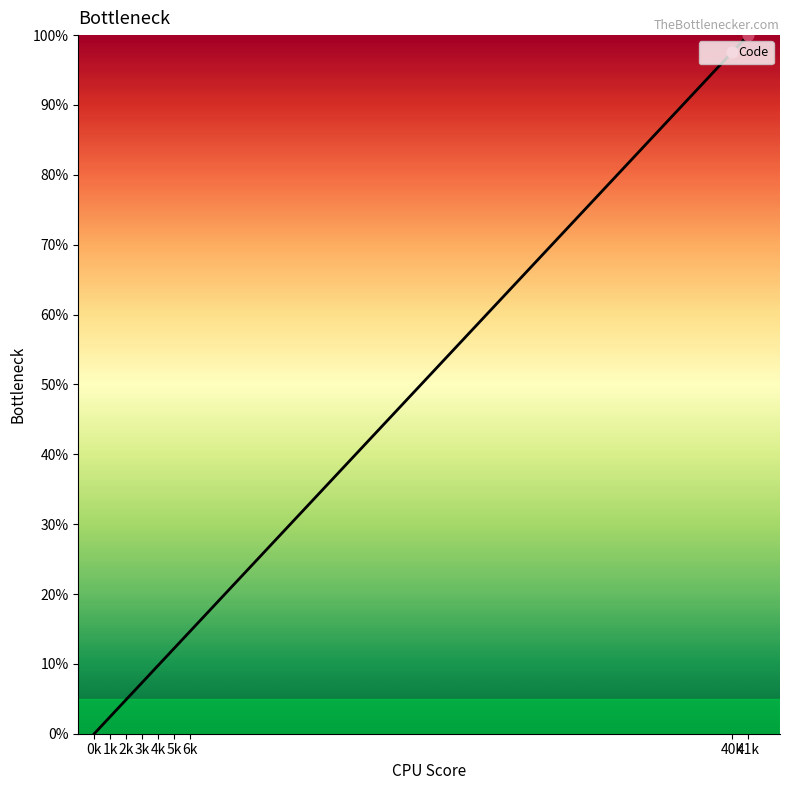

Which has a higher value, 4k or 41k?

41k